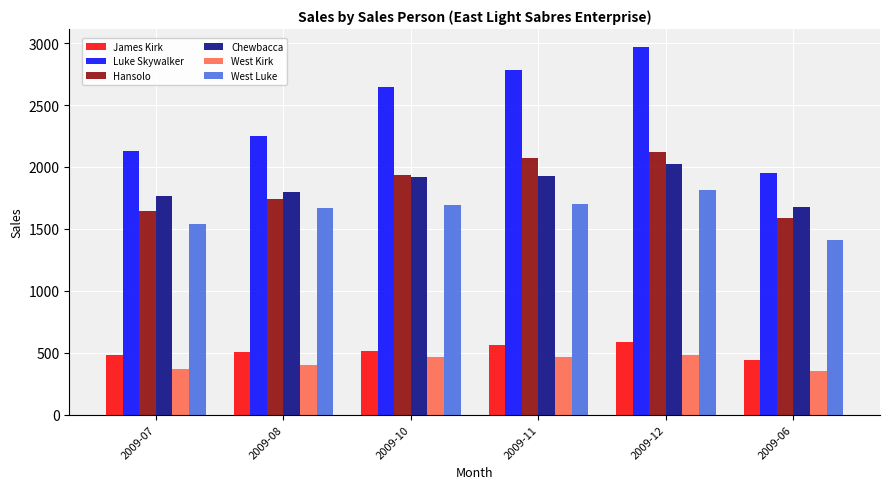

Is it true that Chewbacca equals 3111 at 2009-10?

False